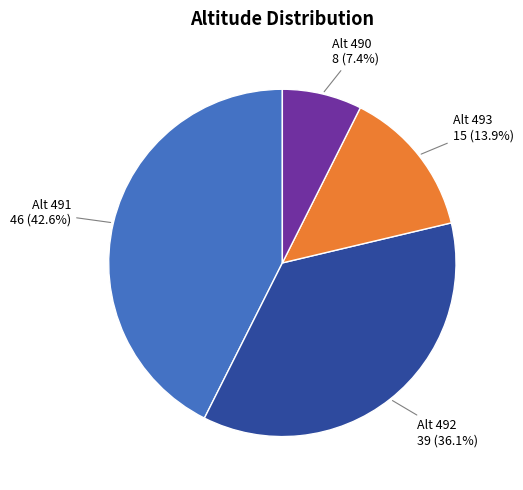

Does any single category account for the majority?

No